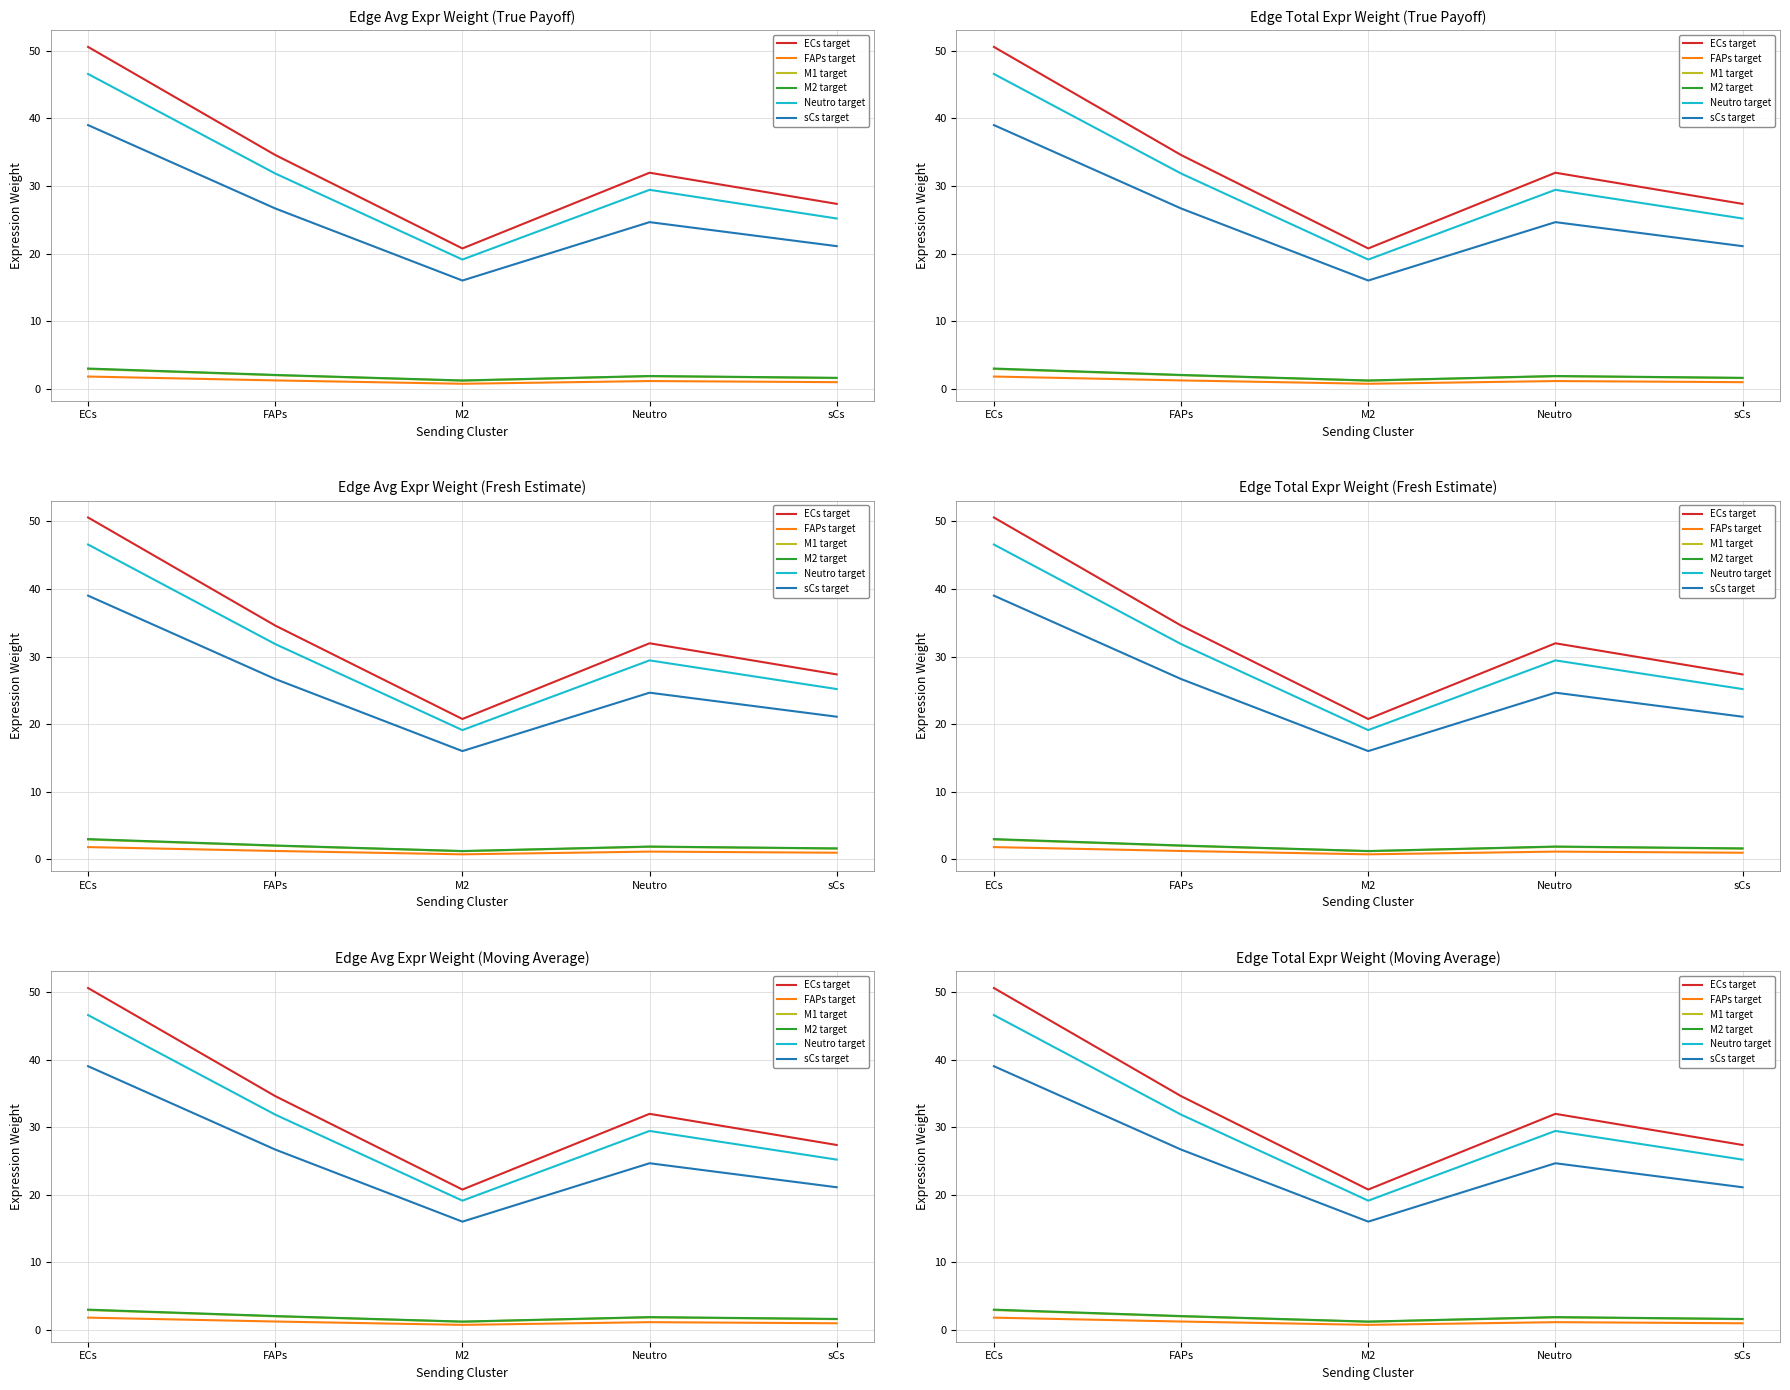

Is the value of FAPs target at ECs greater than the value of M2 target at ECs?

No